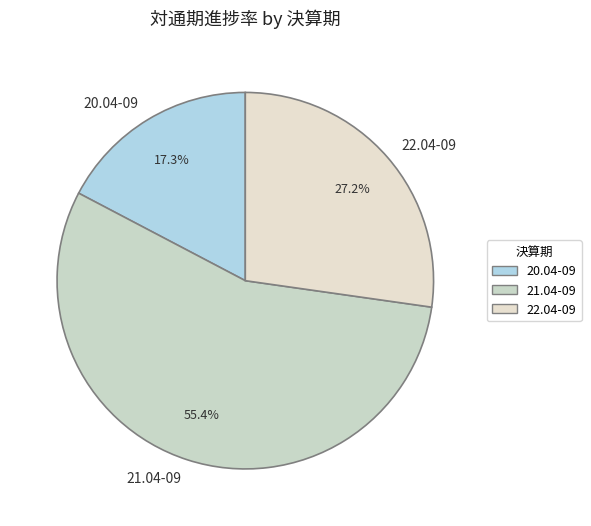

What percentage do 22.04-09 and 21.04-09 together represent?

82.7%